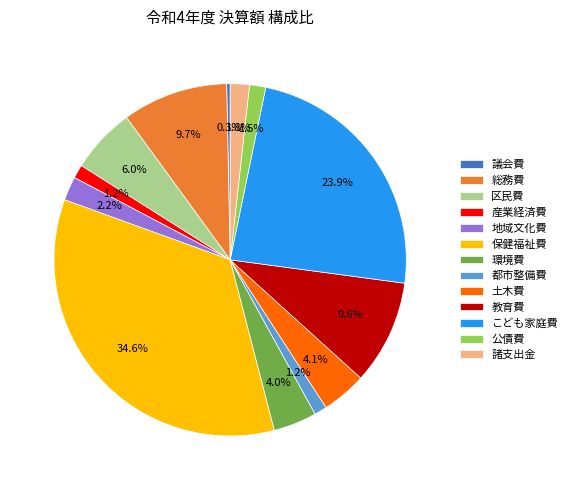

To the nearest percent, what is the difference between the 教育費 and 保健福祉費 slice percentages?

25%